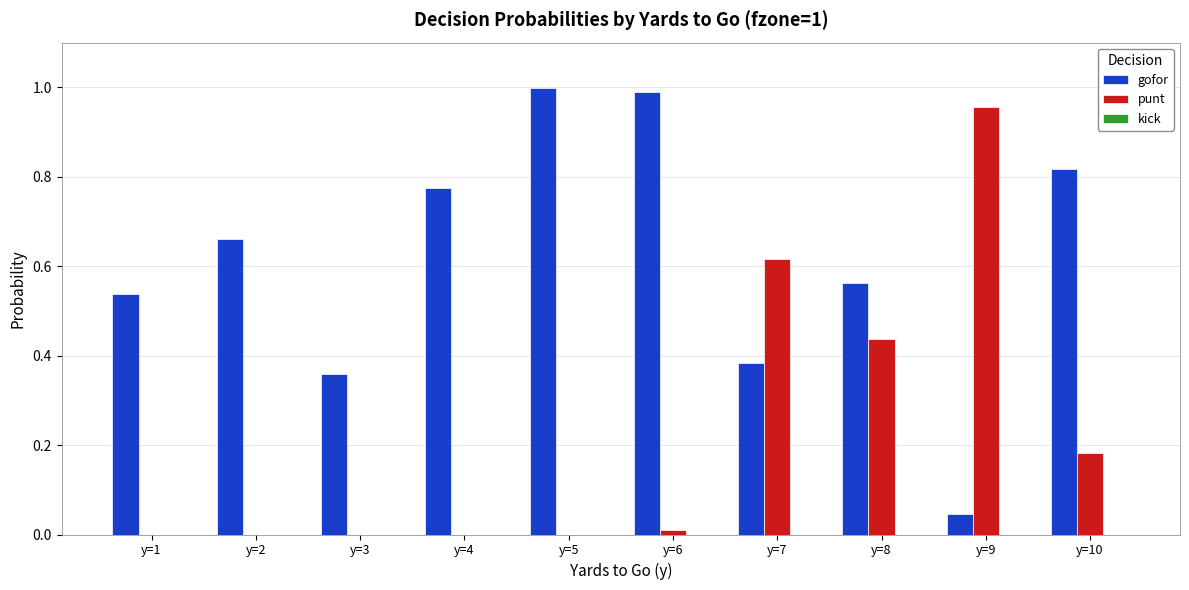

The gofor series shows 0.0 at y=9. True or false?

True